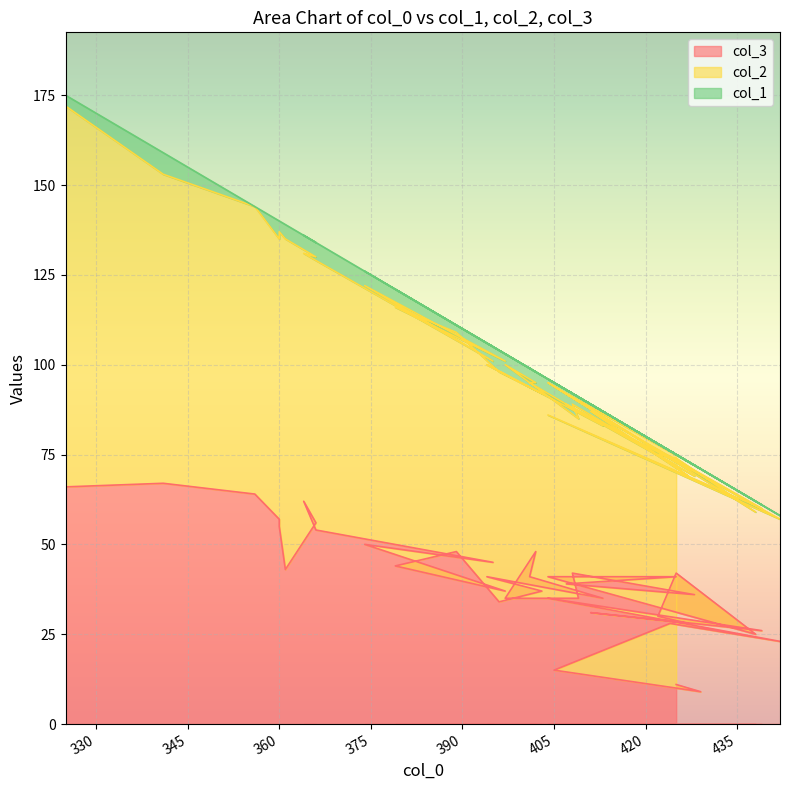

At which category does col_1 reach its first local valley?

442